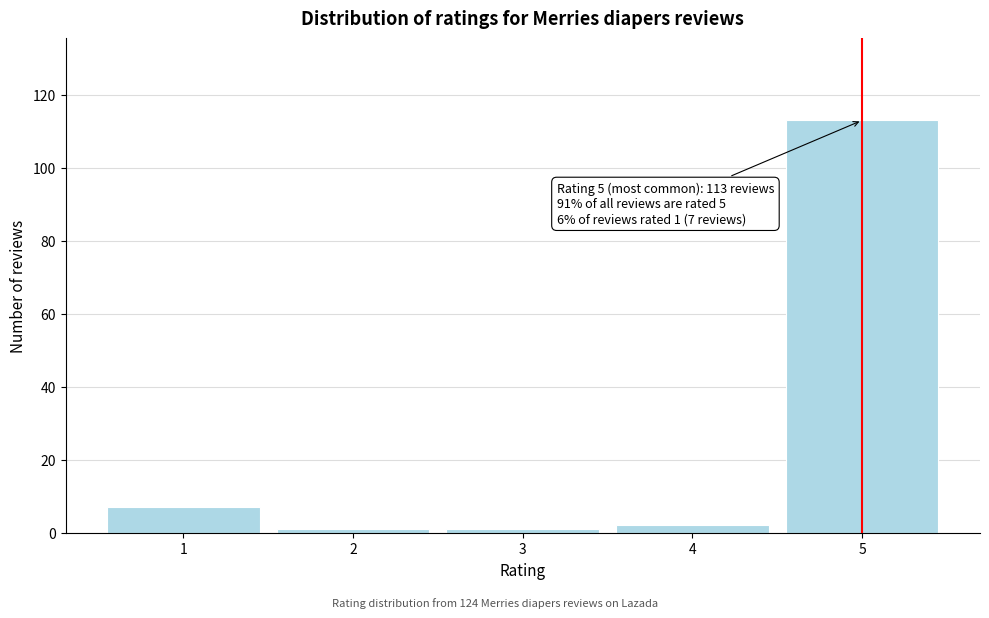

Reading left to right, transcribe all the data shown in this chart.

1=7	2=1	3=1	4=2	5=113